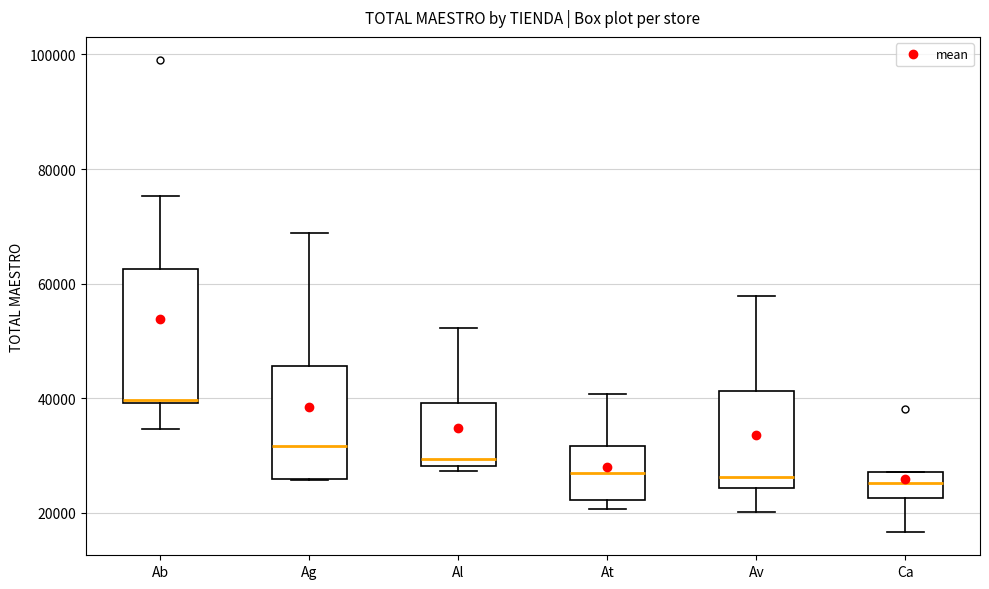

Where does the upper whisker of the box for At end on the y-axis? The values are not printed on the chart, so give them approximately, as read against the axis.

40000